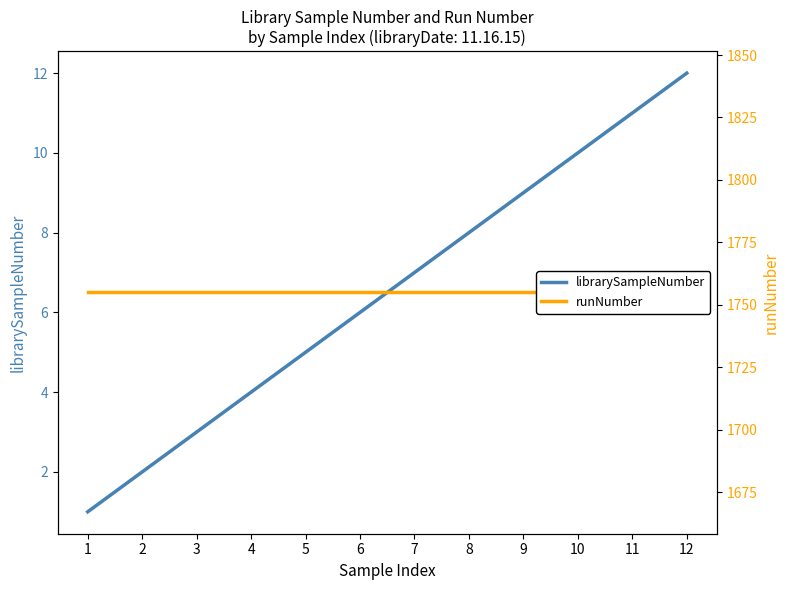

True or false: librarySampleNumber has a value of 4 at 3.

False